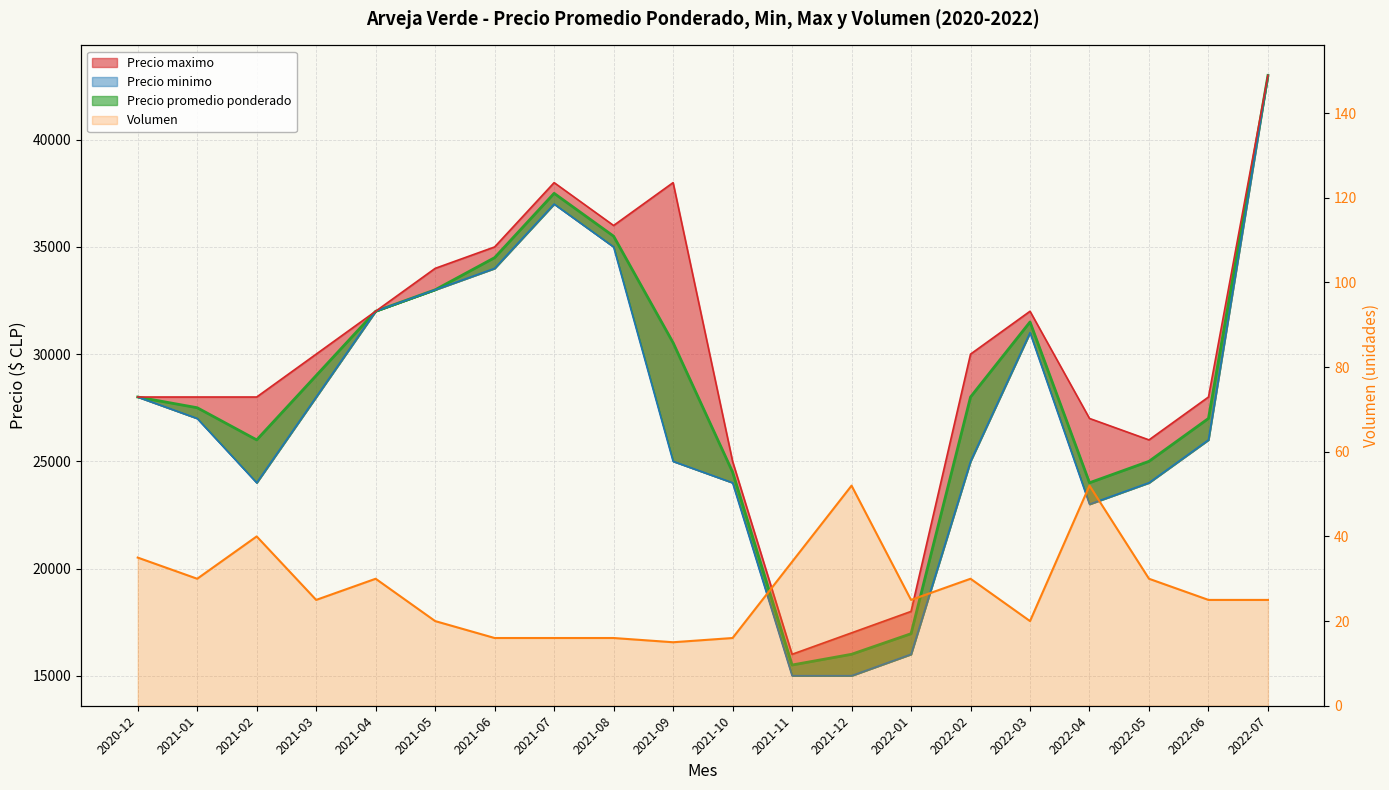

What value does the Volumen series have at 2022-04, to the nearest 5?

50